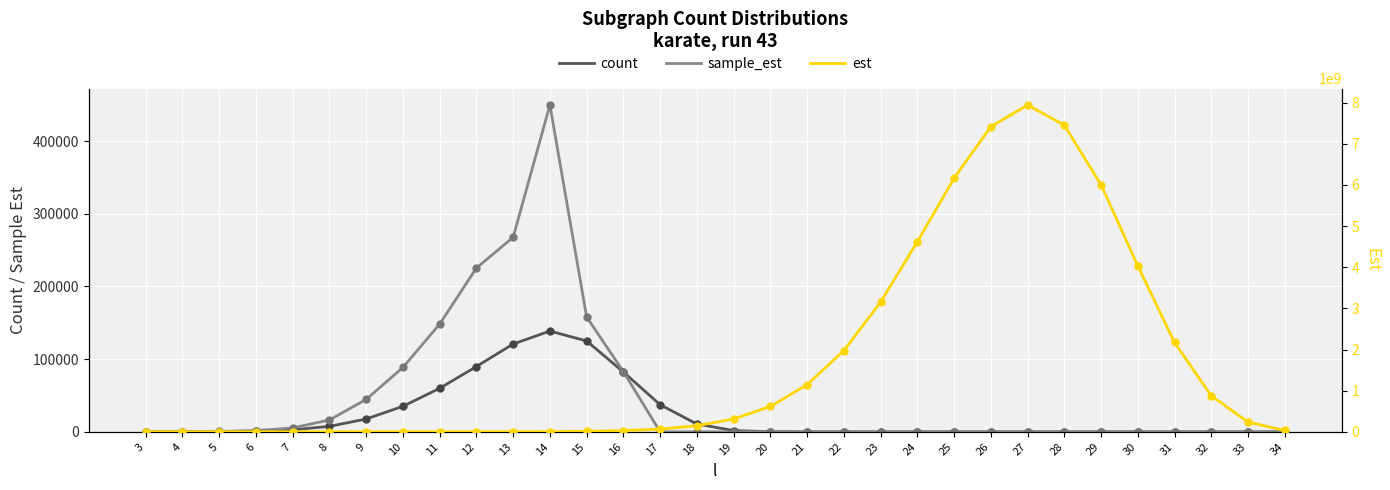

What are all the series names shown in the legend?

count, sample_est, est